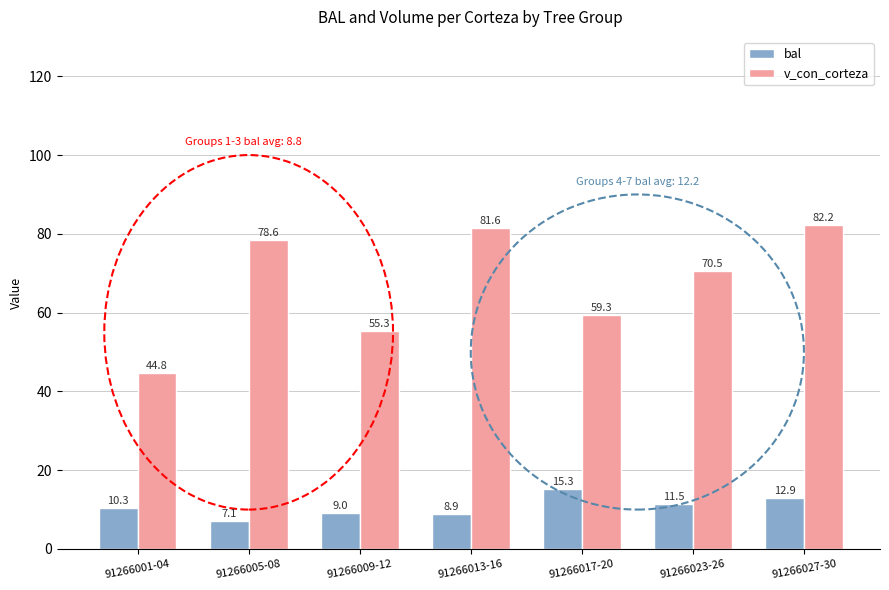

Reading right to left, extract all data points from this chart.

bal: 91266027-30=12.9	91266023-26=11.5	91266017-20=15.3	91266013-16=8.9	91266009-12=9.0	91266005-08=7.1	91266001-04=10.3
v_con_corteza: 91266027-30=82.2	91266023-26=70.5	91266017-20=59.3	91266013-16=81.6	91266009-12=55.3	91266005-08=78.6	91266001-04=44.8